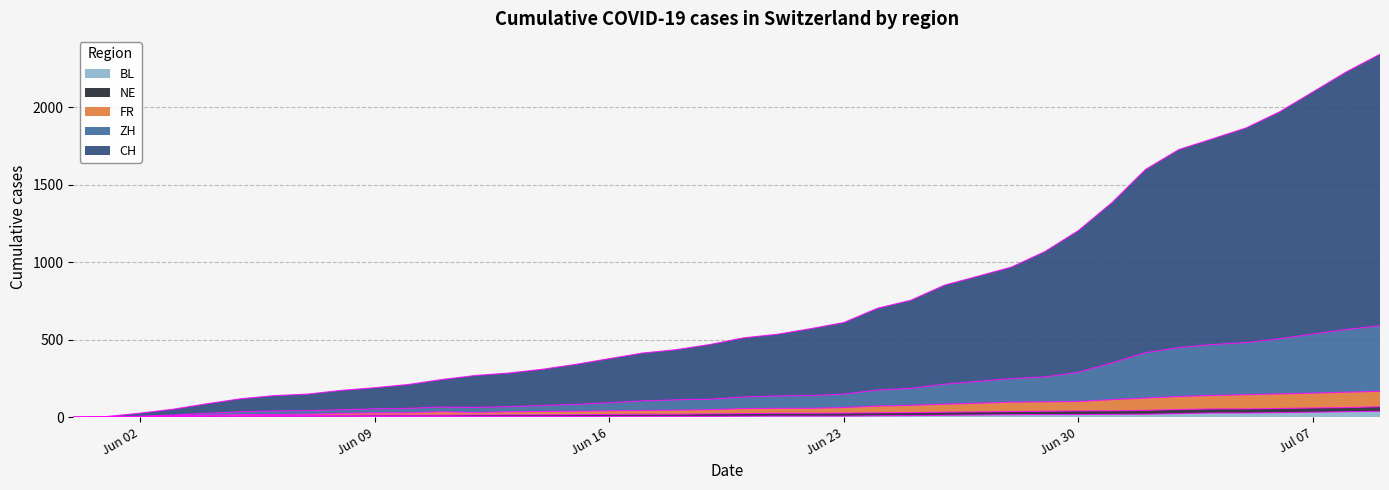

True or false: BL has a value of 2 at 2020-06-13.

False